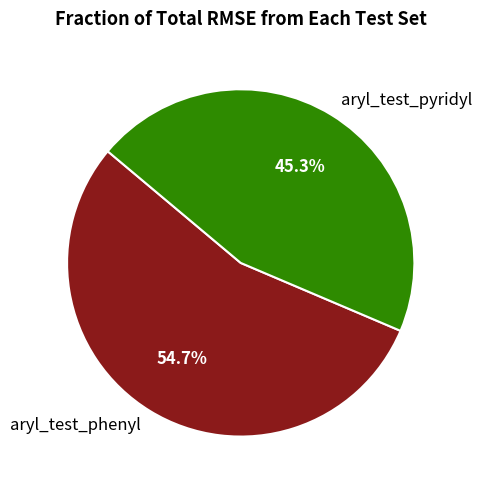

What is the smallest slice in the pie chart?

aryl_test_pyridyl